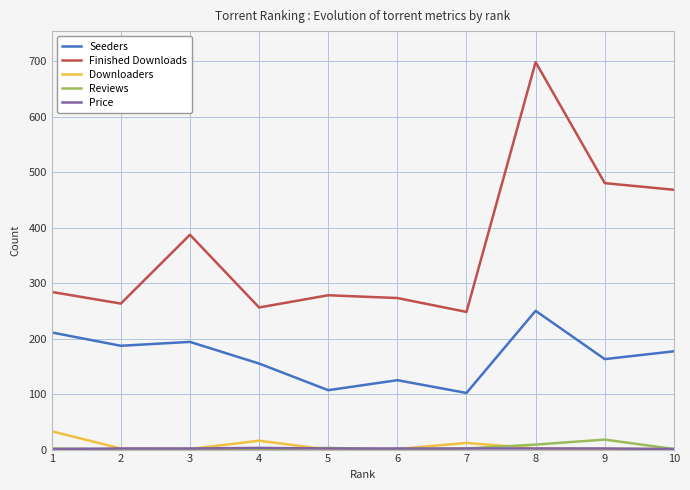

At which category does Seeders reach its first local peak?

3